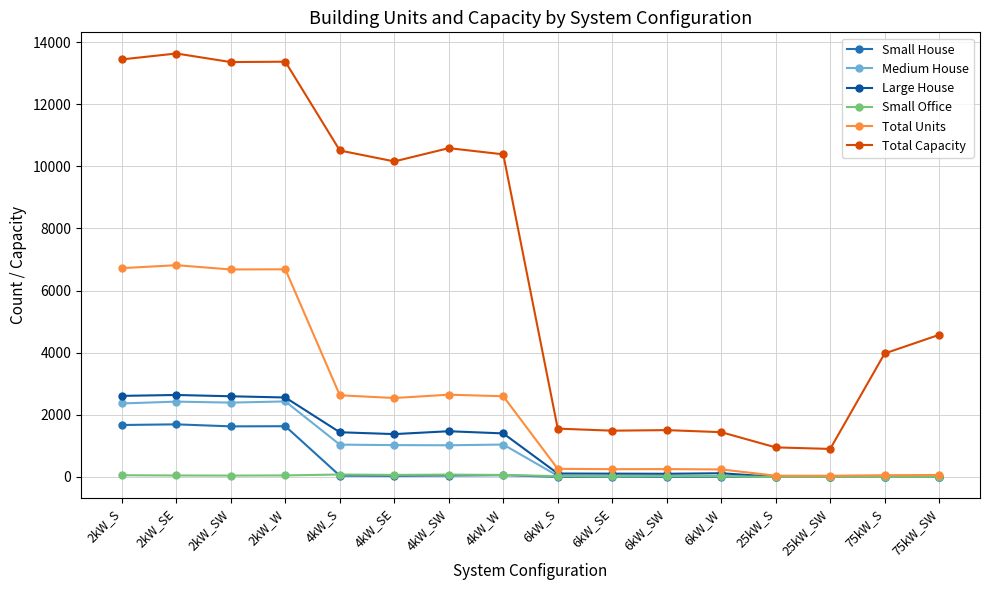

How many data points in Total Capacity are less than 10160?

8